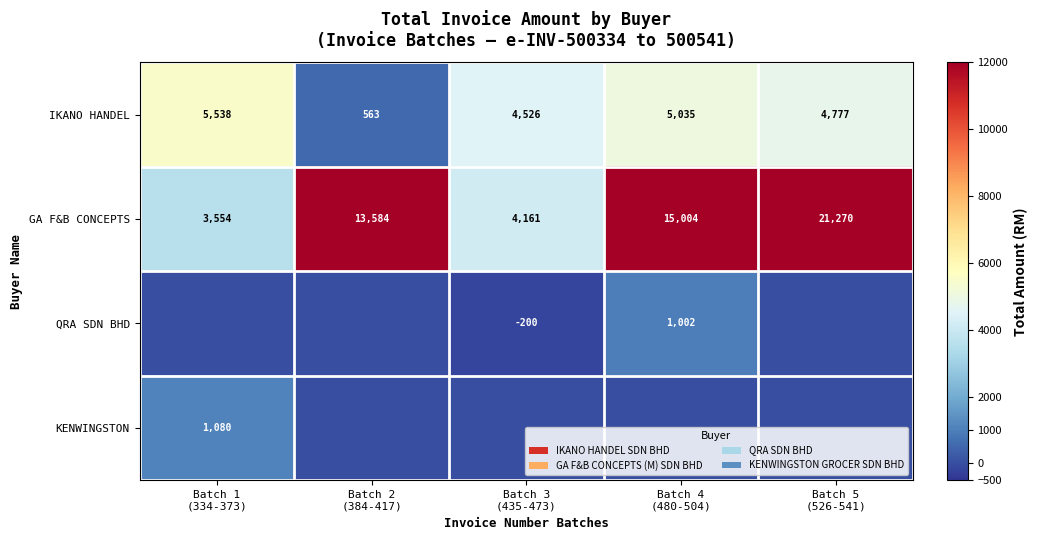

What is the difference between the maximum and minimum values in the GA F&B CONCEPTS series?

17716